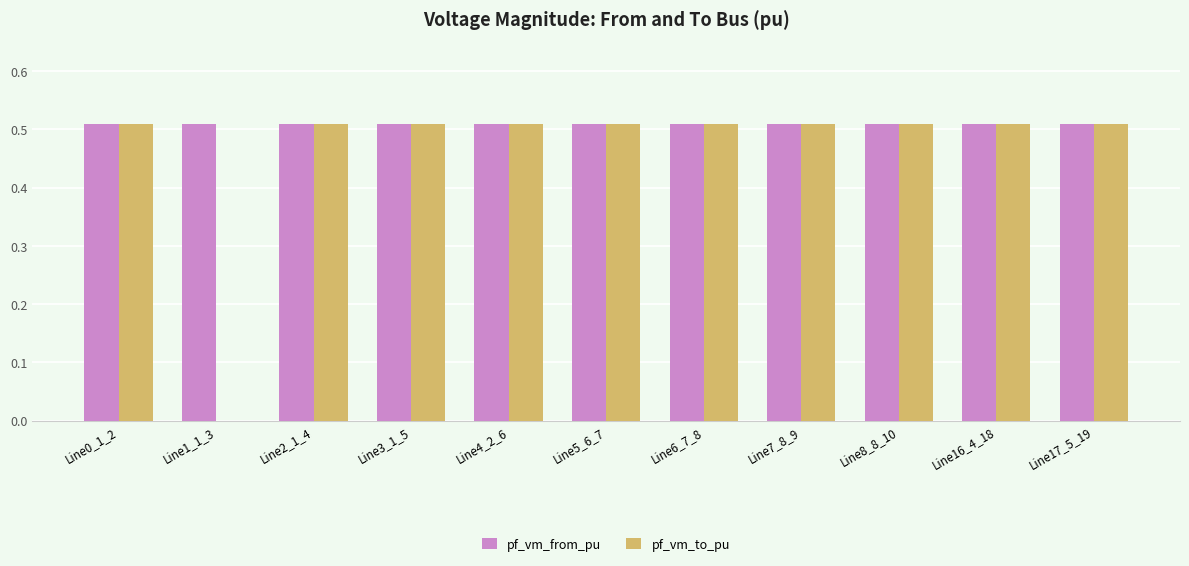

What is the sum of all pf_vm_to_pu values?

5.1